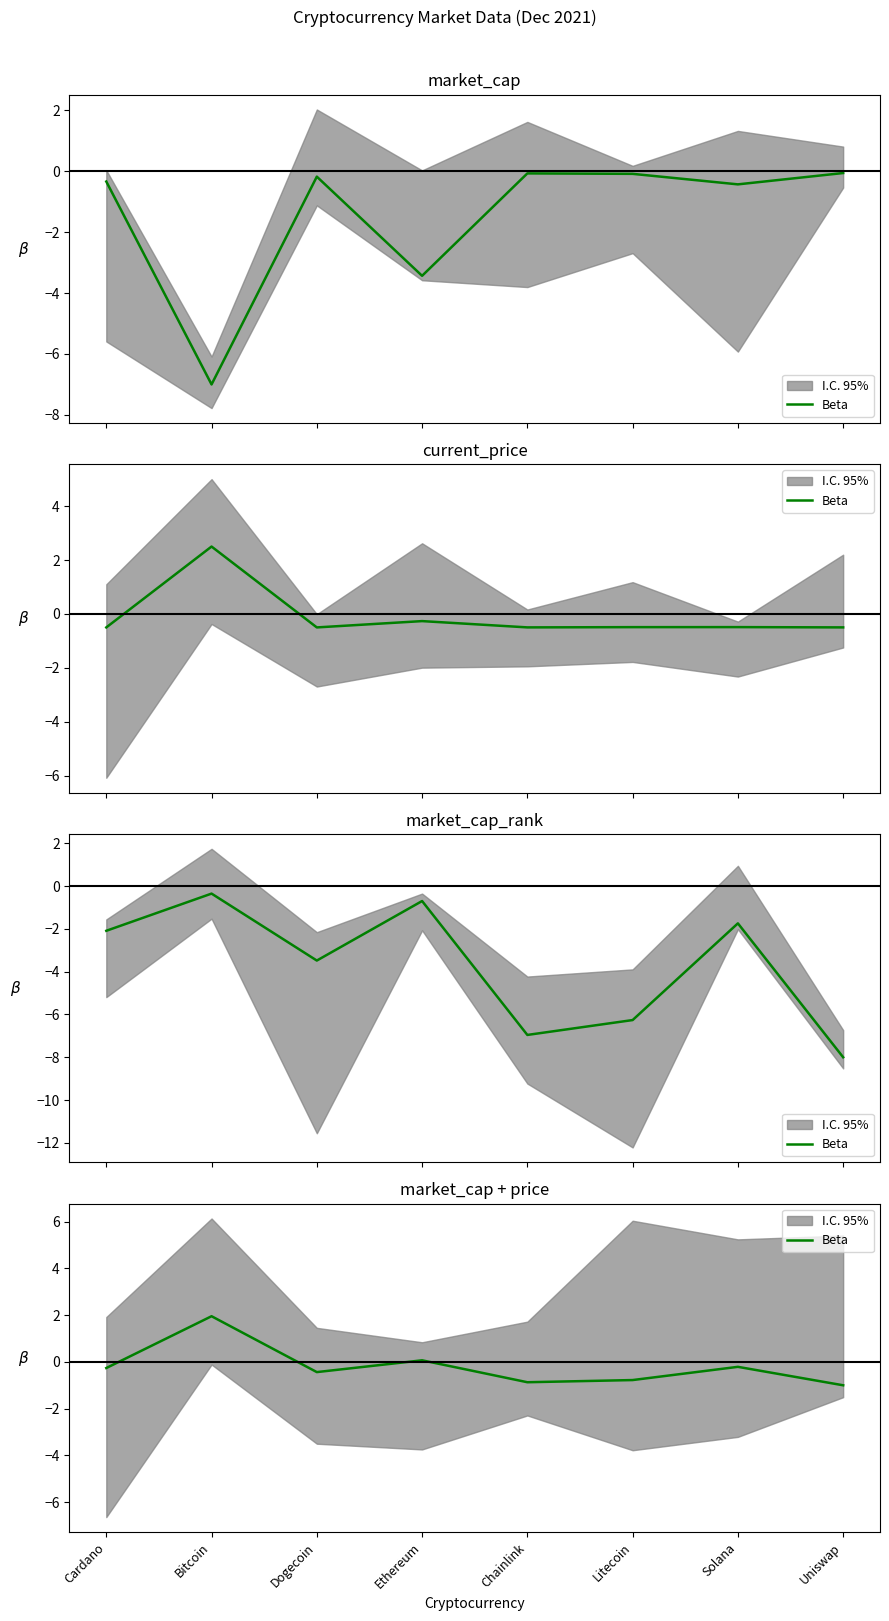

List the labels in order of value, largest first.

Bitcoin, Ethereum, Solana, Cardano, Dogecoin, Litecoin, Chainlink, Uniswap